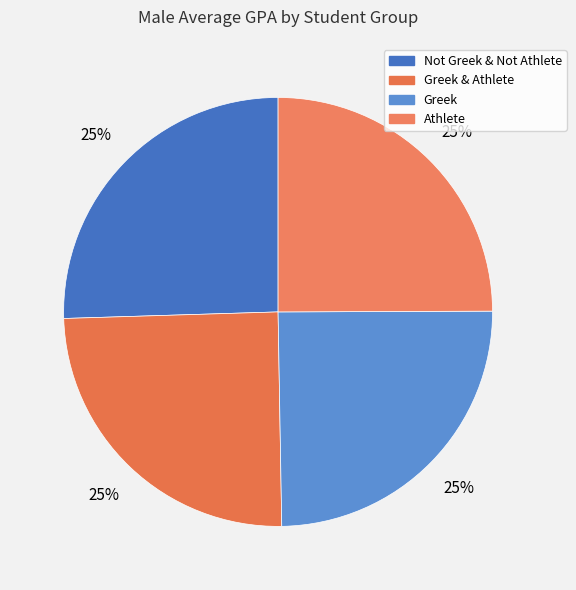

Is there a majority slice in this chart?

No